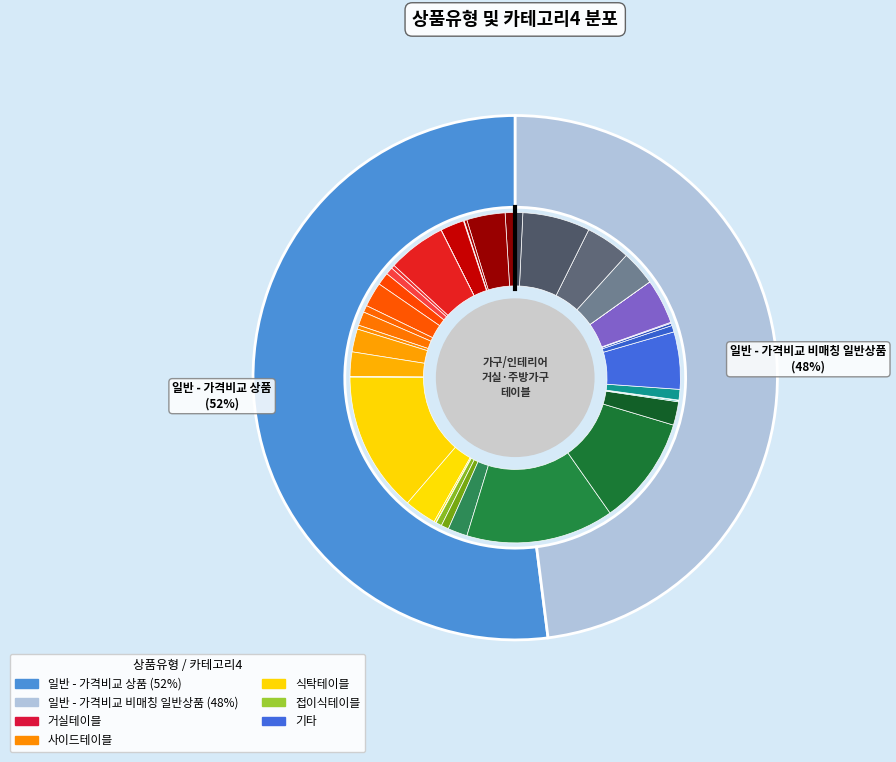

What is the ratio of the value at 일반 - 가격비교 상품 to the value at 일반 - 가격비교 비매칭 일반상품?

1.1